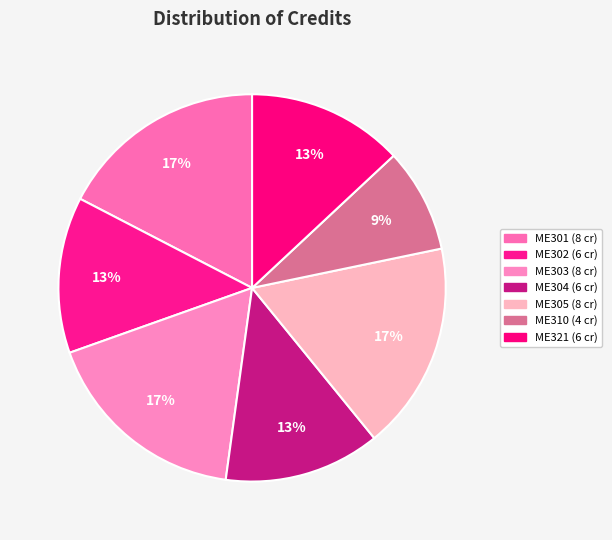

To the nearest percent, what is the combined percentage of ME305 and ME310?

26%